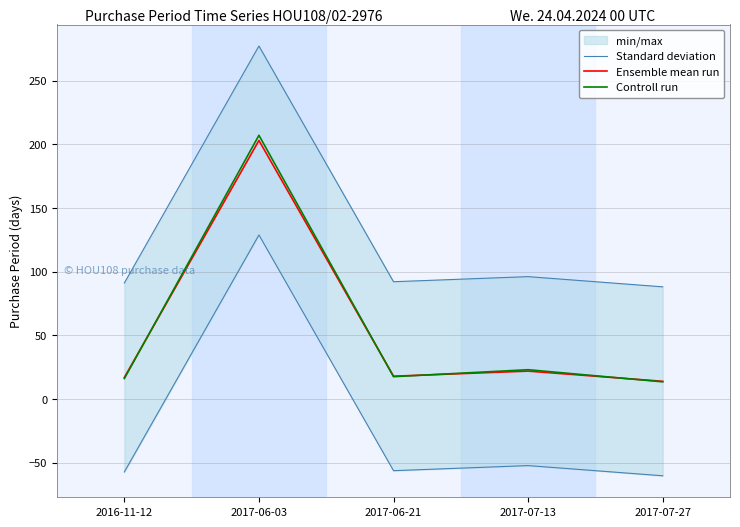

Which series ends up on top after the final intersection of Ensemble mean run and Controll run?

Ensemble mean run